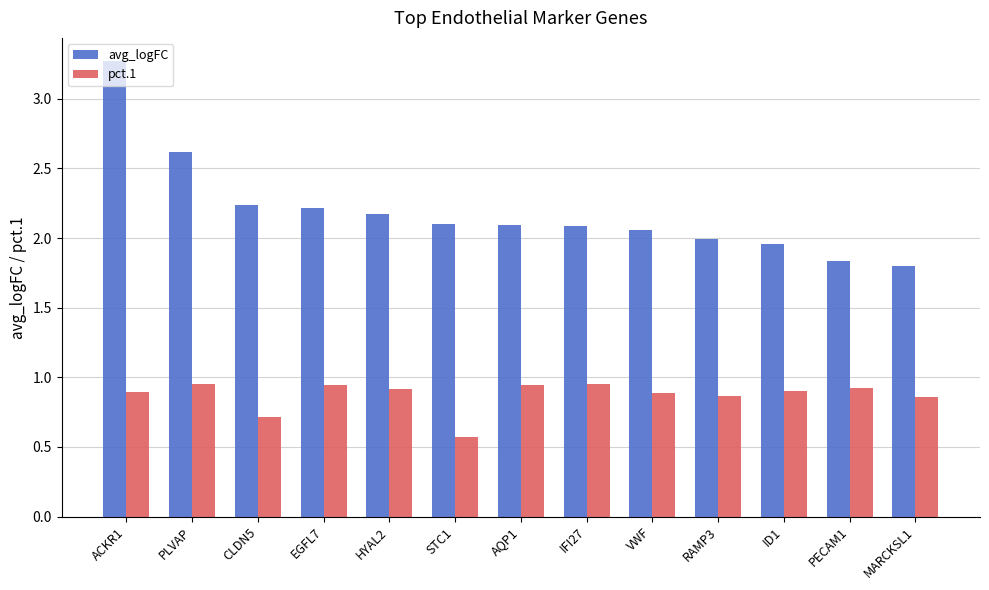

Count the number of data series in this chart.

2